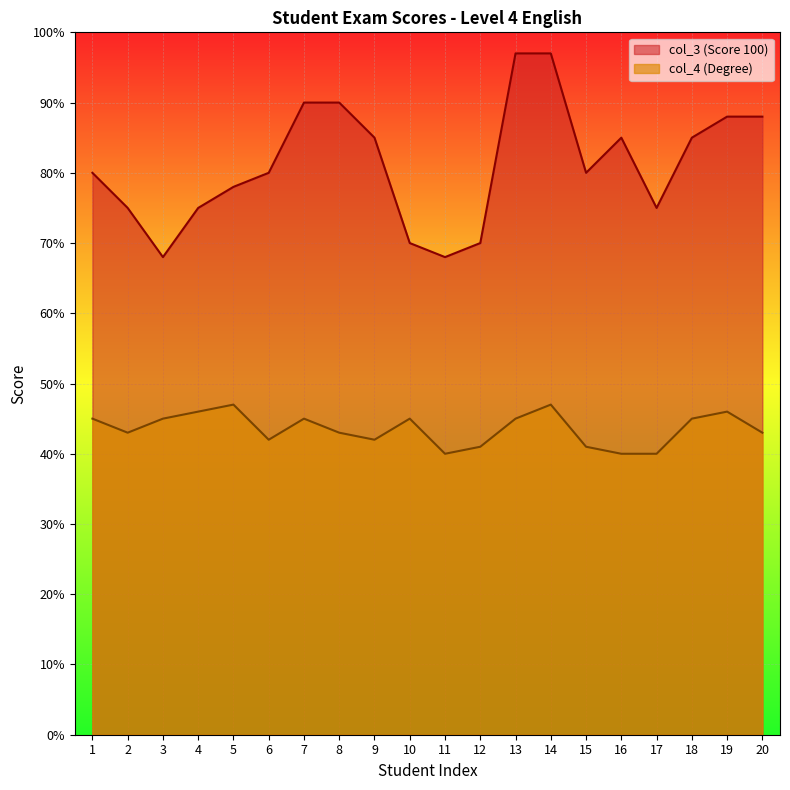

What is the average value of the col_3 (Score 100) series?

81